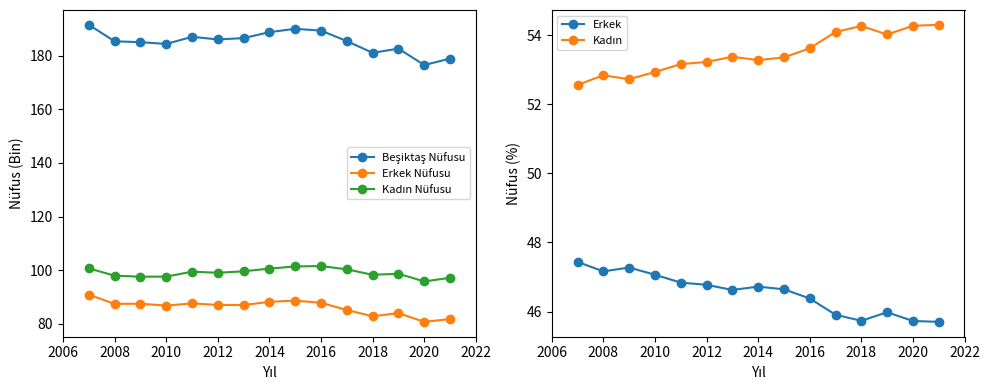

What is the value of the Erkek Nüfusu point at the 10th from the left?

87.8